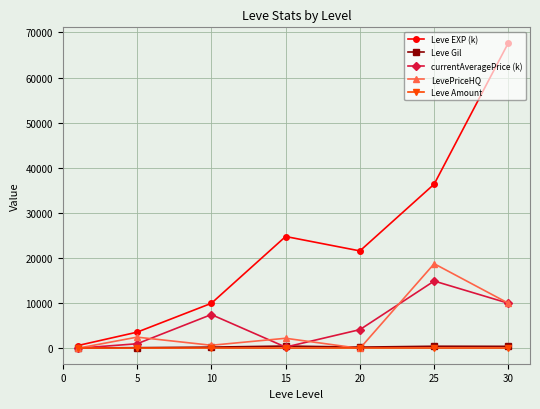

What is the difference between the maximum and minimum values in the Leve Gil series?

416